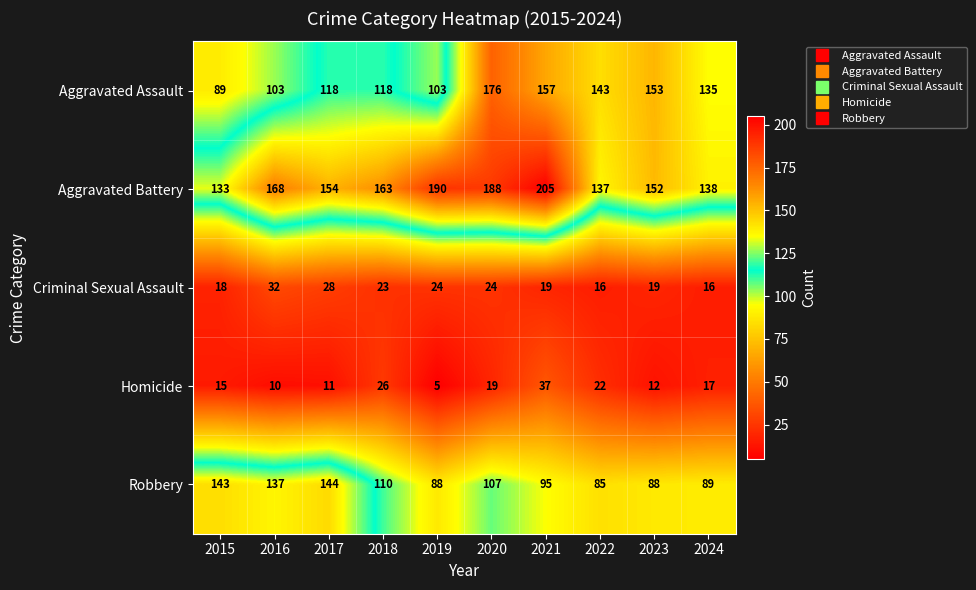

Where does the Aggravated Assault series first go above 135?

2020